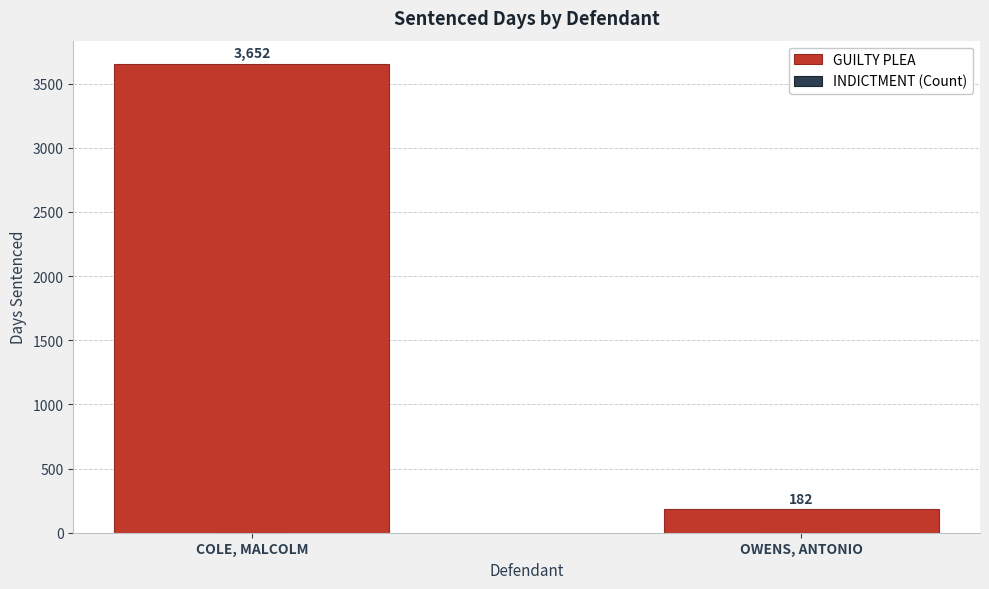

What is the approximate value of INDICTMENT (Count) at OWENS, ANTONIO?

1